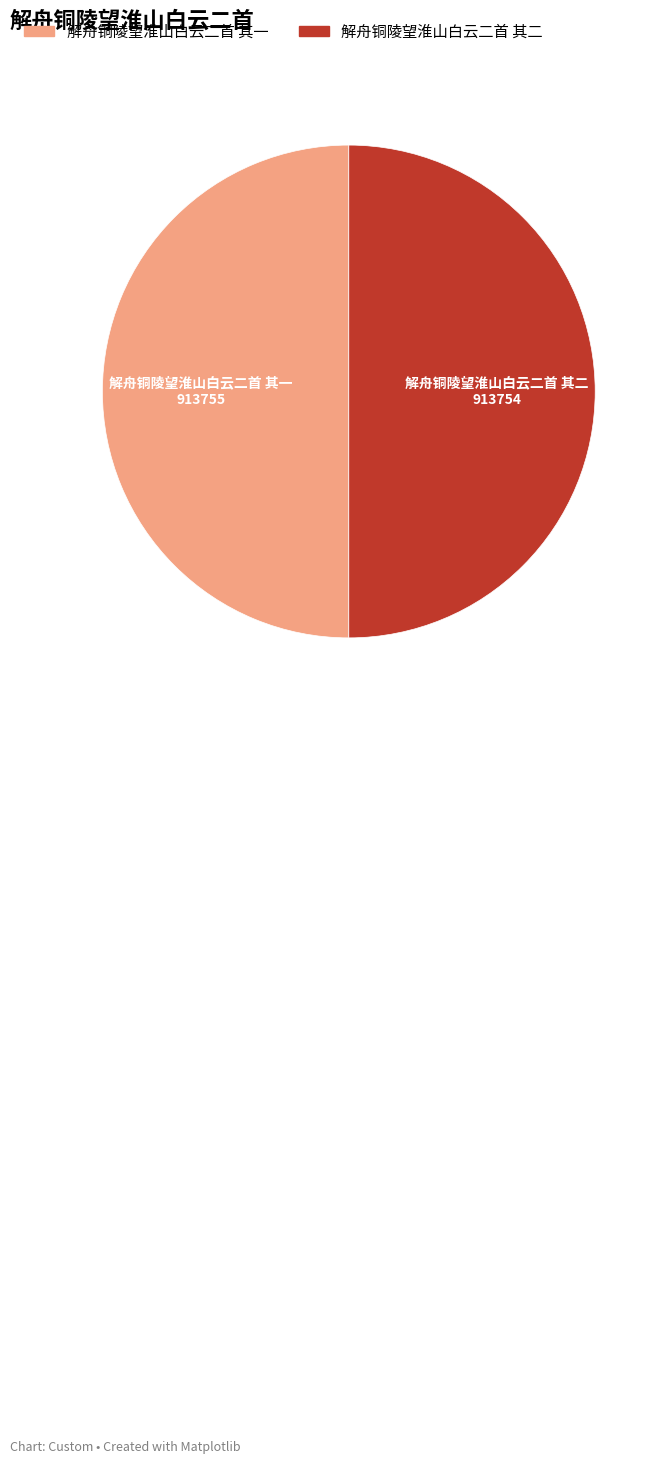

Combined, do 解舟铜陵望淮山白云二首 其一 and 解舟铜陵望淮山白云二首 其二 account for over 50%?

Yes